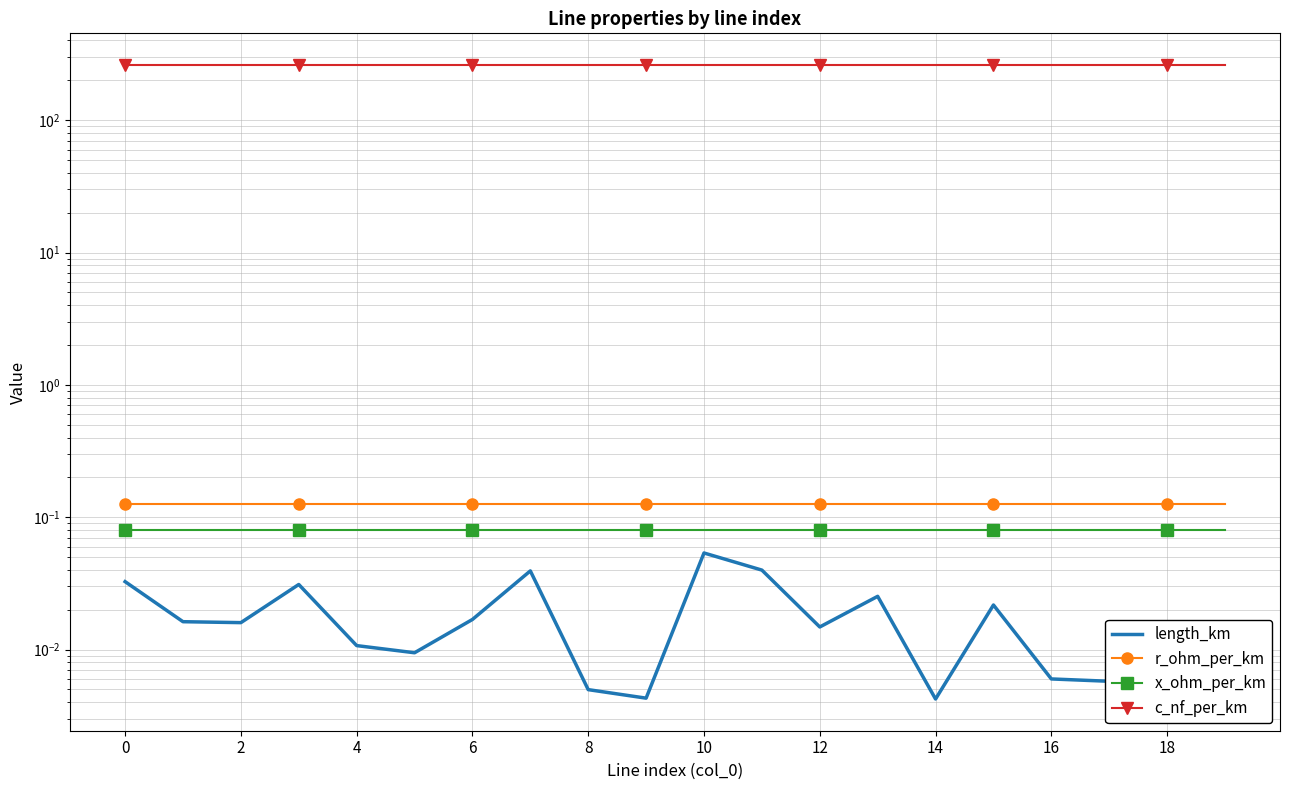

True or false: length_km has more than 2 interior local peaks.

True